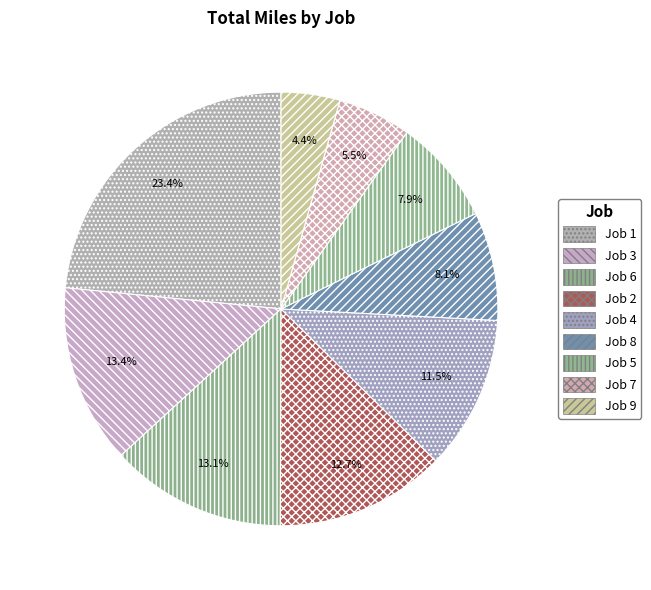

Is there a majority slice in this chart?

No